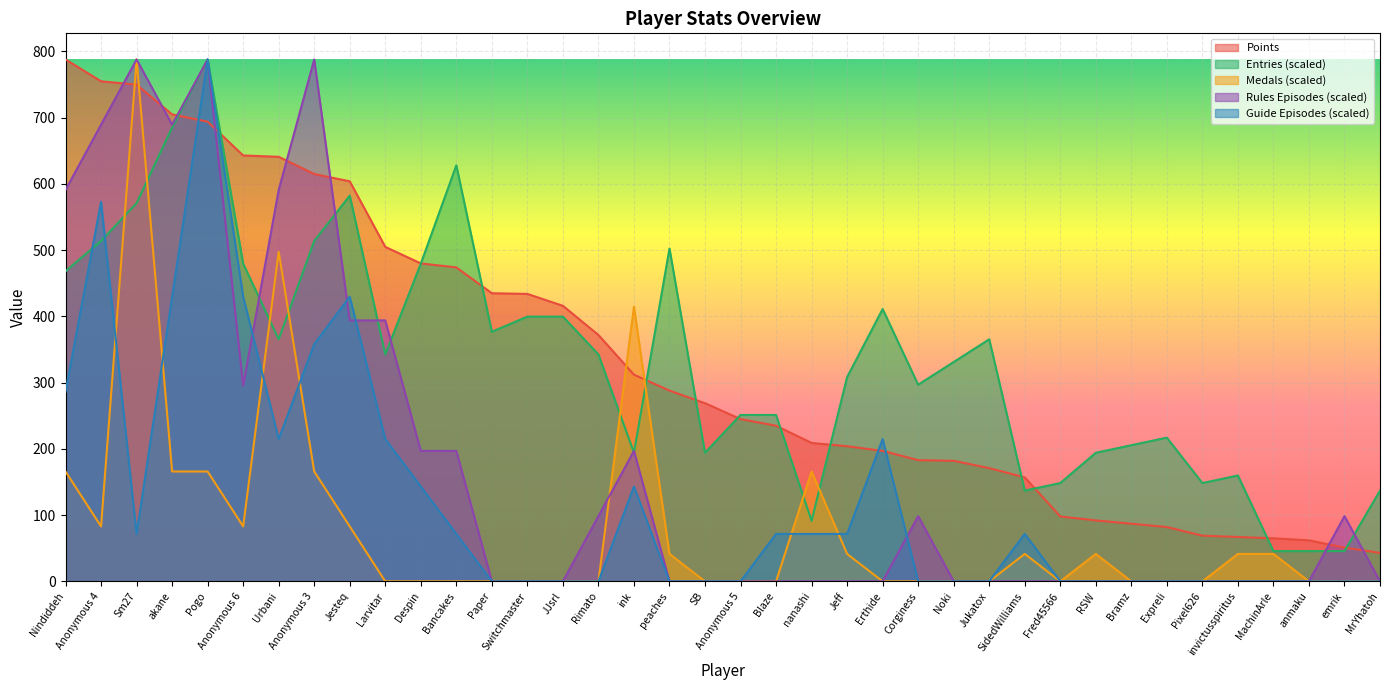

What is the value of the Medals point at the 7th from the left?

497.7